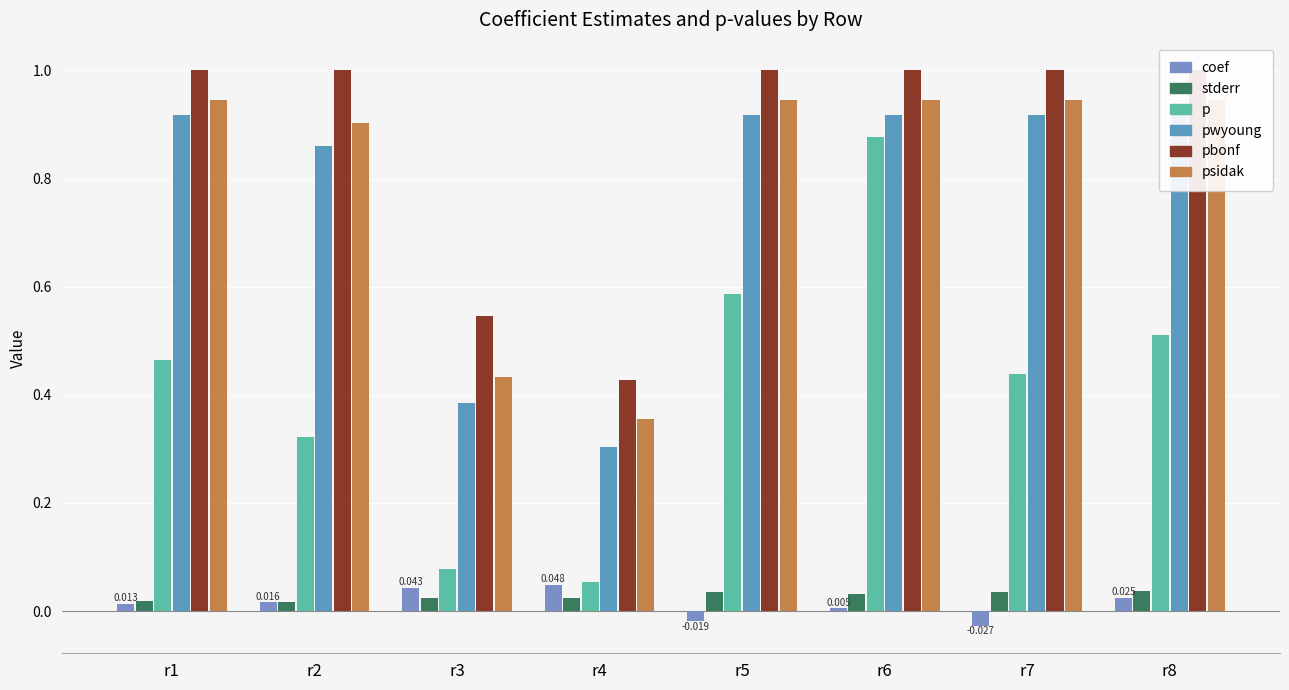

Rank the series at r7 from highest to lowest value.

pbonf, psidak, pwyoung, p, stderr, coef